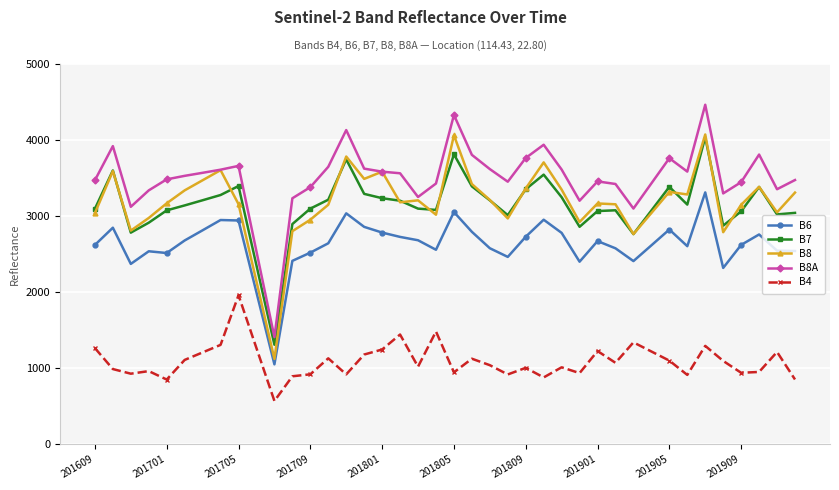

What is the minimum value shown in the chart?

568